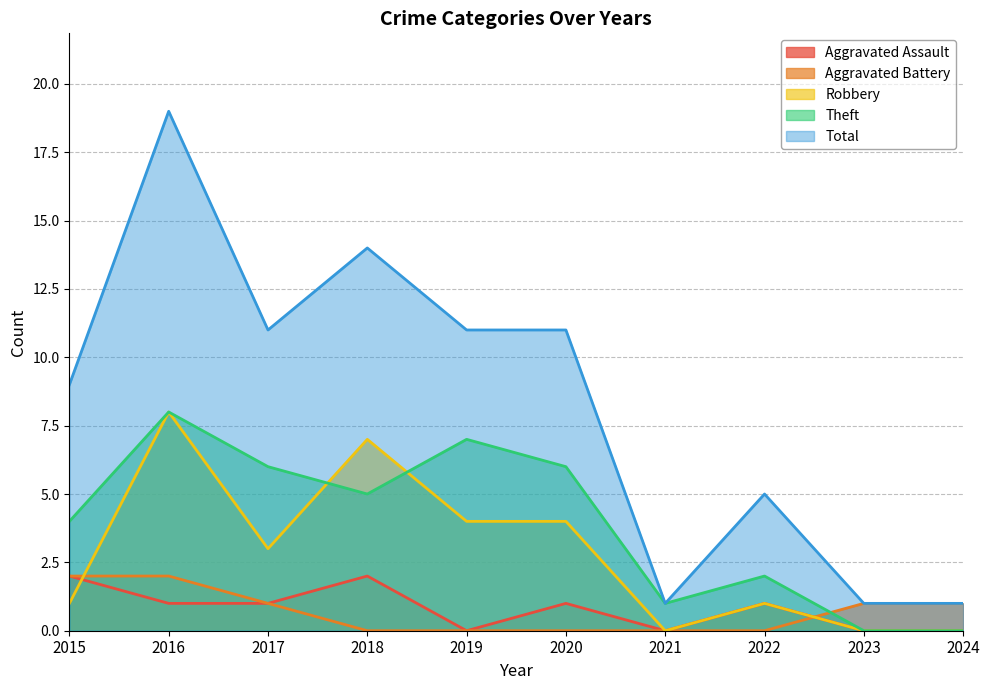

Reading left to right, extract all data points from this chart.

Aggravated Assault: 2	1	1	2	0	1	0	1	0	0
Aggravated Battery: 2	2	1	0	0	0	0	0	1	1
Robbery: 1	8	3	7	4	4	0	1	0	0
Theft: 4	8	6	5	7	6	1	2	0	0
Total: 9	19	11	14	11	11	1	5	1	1